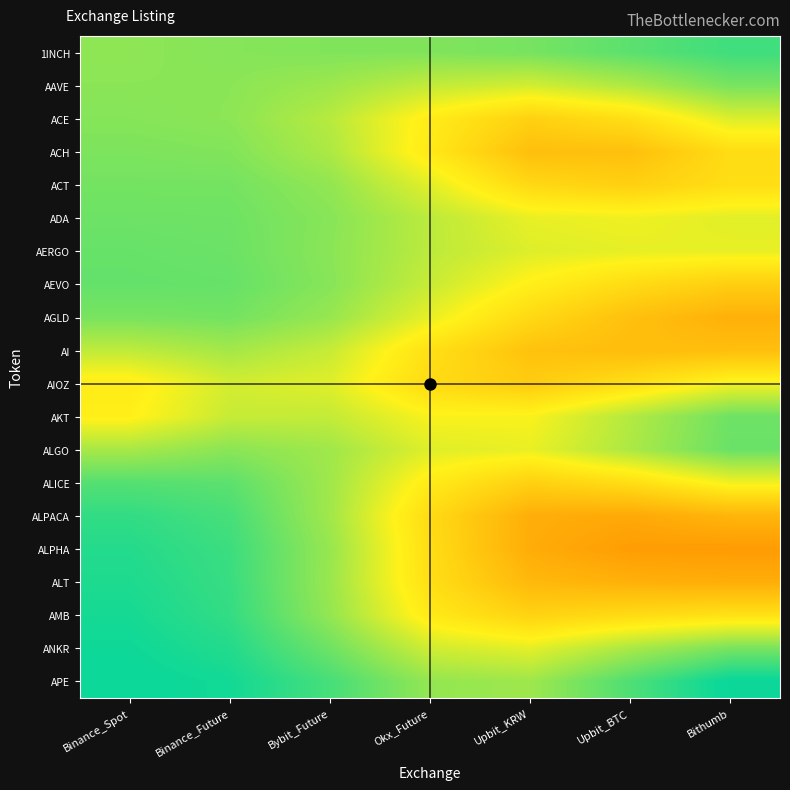

How many data points does each series have?

7